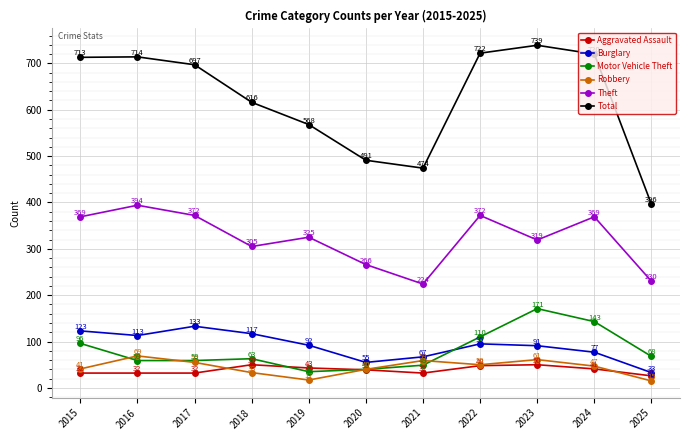

Count the number of categories in the chart.

11